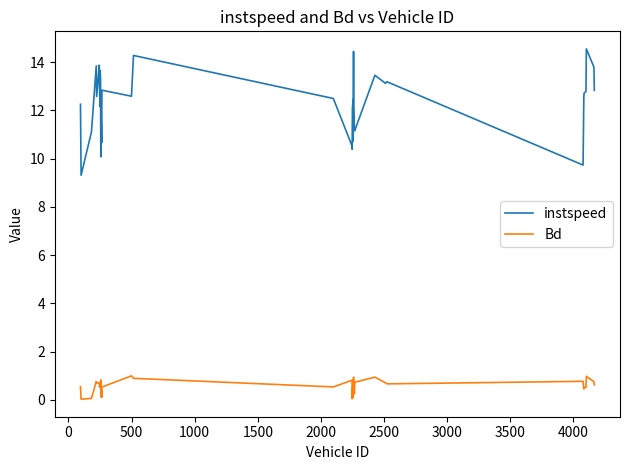

At how many categories does at least one series exceed 5?

40